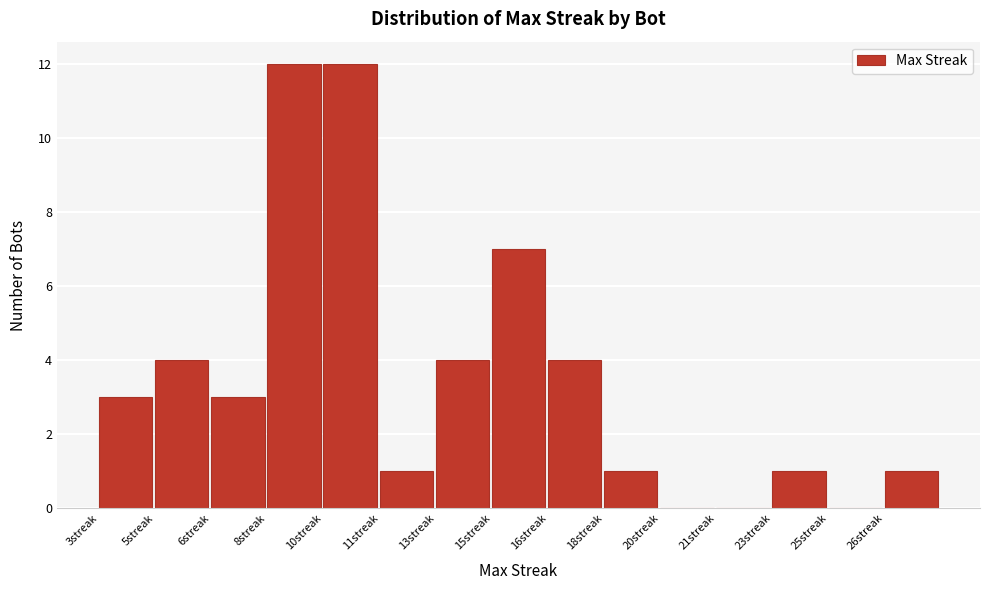

Reading left to right, list all the values displayed in this chart.

3streak=3	5streak=4	6streak=3	8streak=12	10streak=12	11streak=1	13streak=4	15streak=7	16streak=4	18streak=1	20streak=0	21streak=0	23streak=1	25streak=0	26streak=1